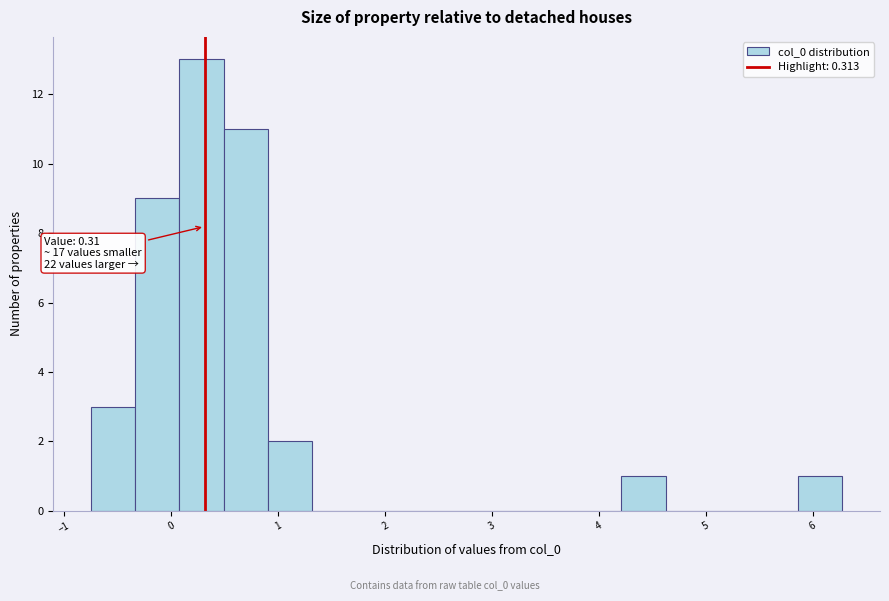

Over which range of the x-axis is the bar tallest?

0.1 to 0.5